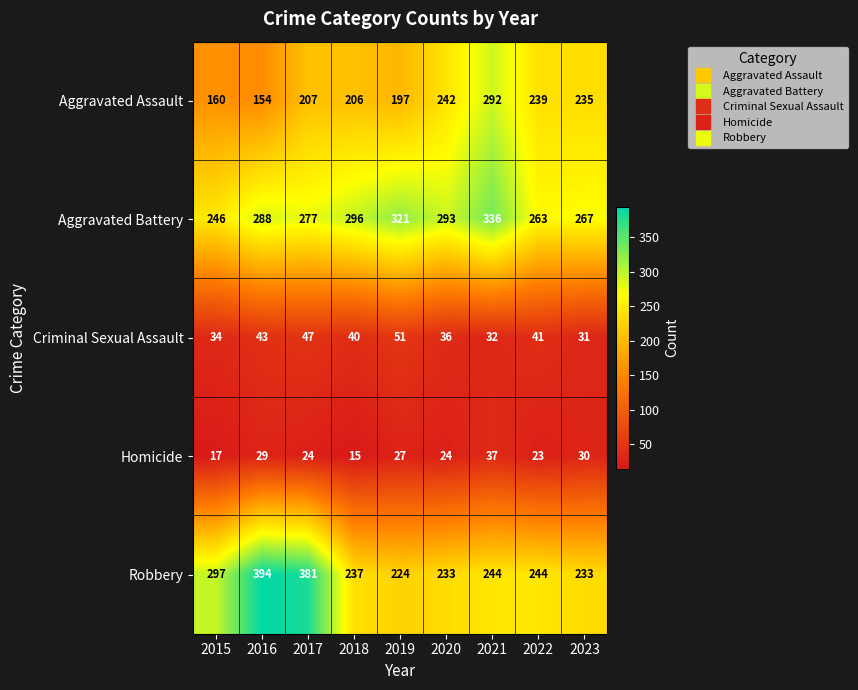

Rank the series by their maximum value, from lowest to highest.

Homicide, Criminal Sexual Assault, Aggravated Assault, Aggravated Battery, Robbery